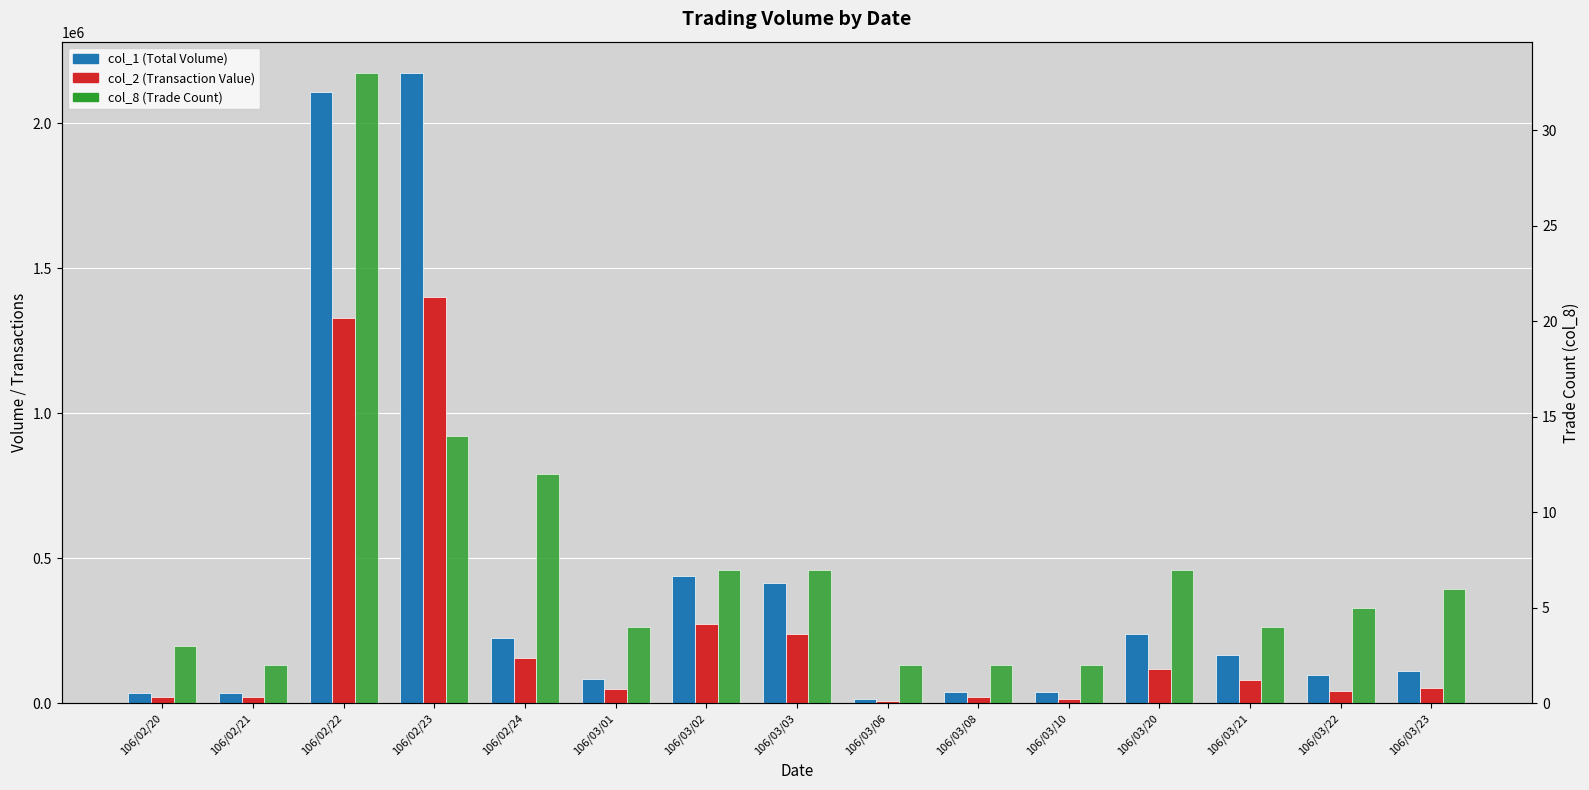

What is the difference between the col_8 (Trade Count) values at 106/02/23 and 106/03/01?

10